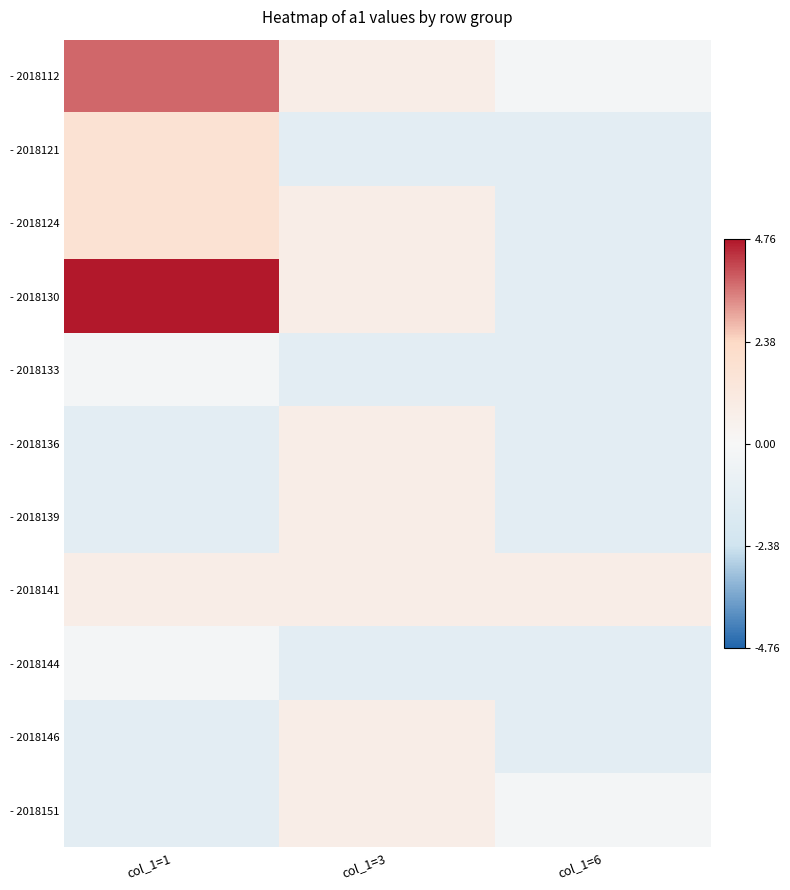

Which series has the widest spread of values?

- 2018130